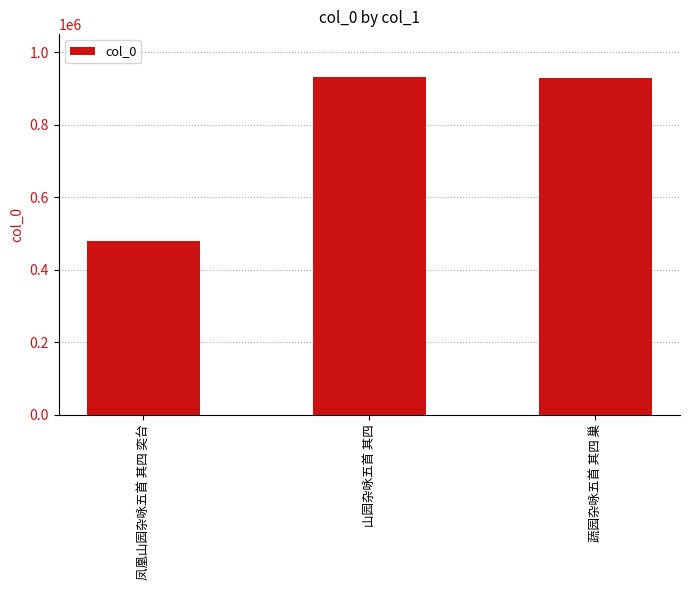

What is the smallest value displayed?

478489